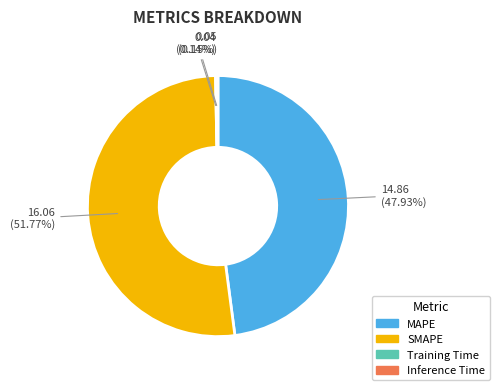

What percentage is the SMAPE slice, to the nearest percent?

52%